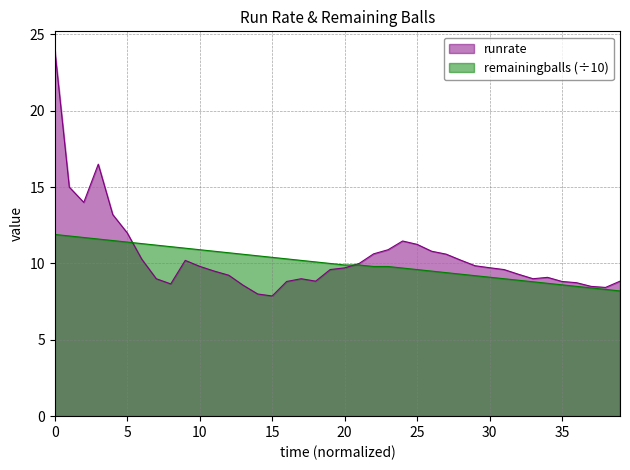

Which has a higher value, 12 or 35?

12